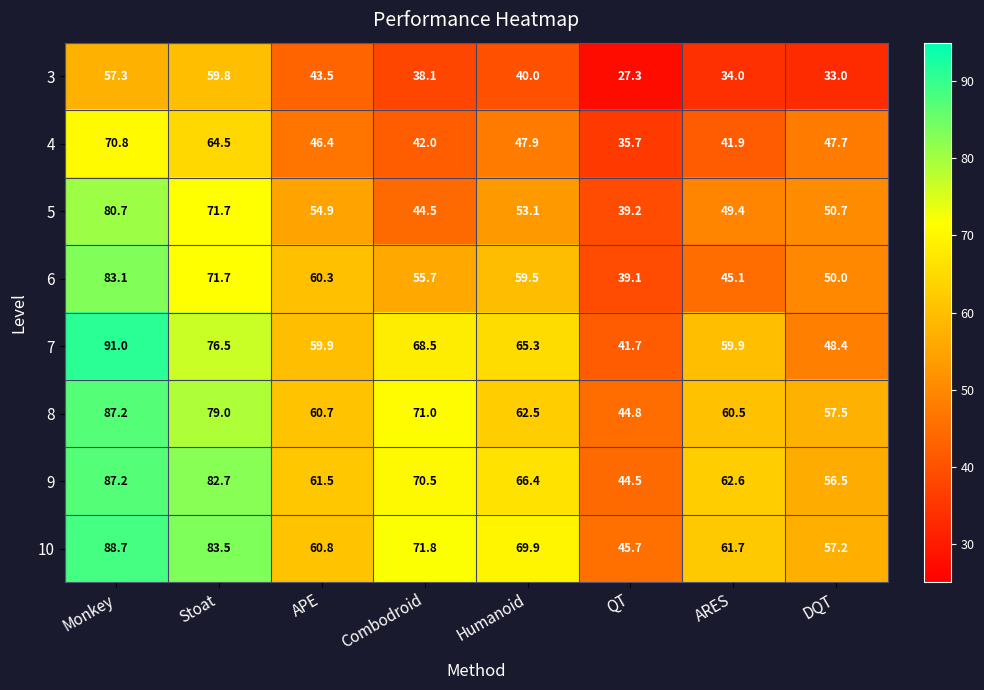

The 4 series shows 70.8 at Monkey. True or false?

True